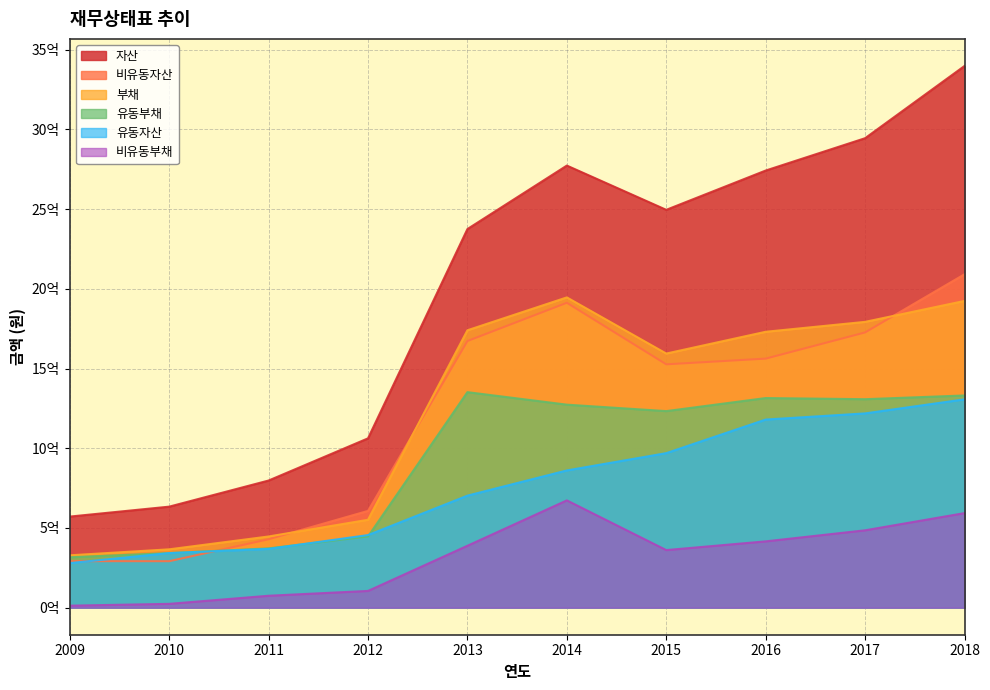

After their last crossing, which series has the higher values: 유동자산 or 유동부채?

유동부채